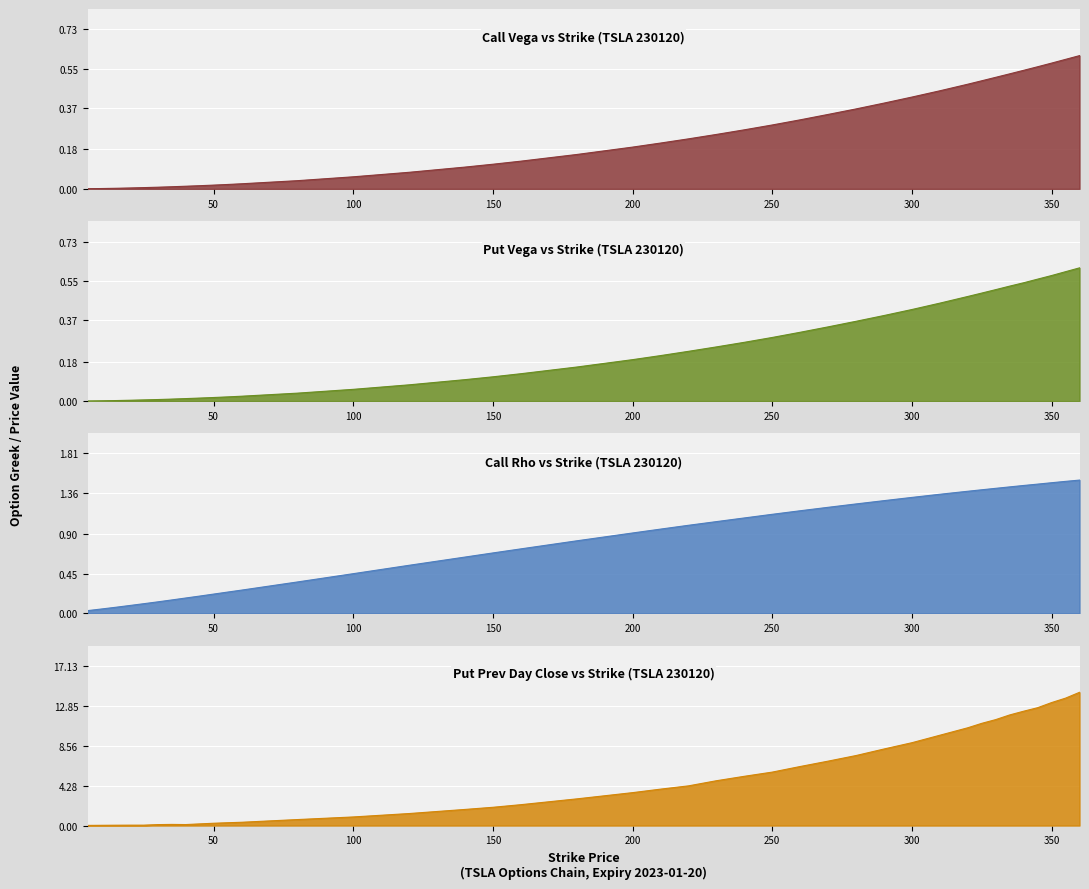

Count the number of categories in the chart.

40